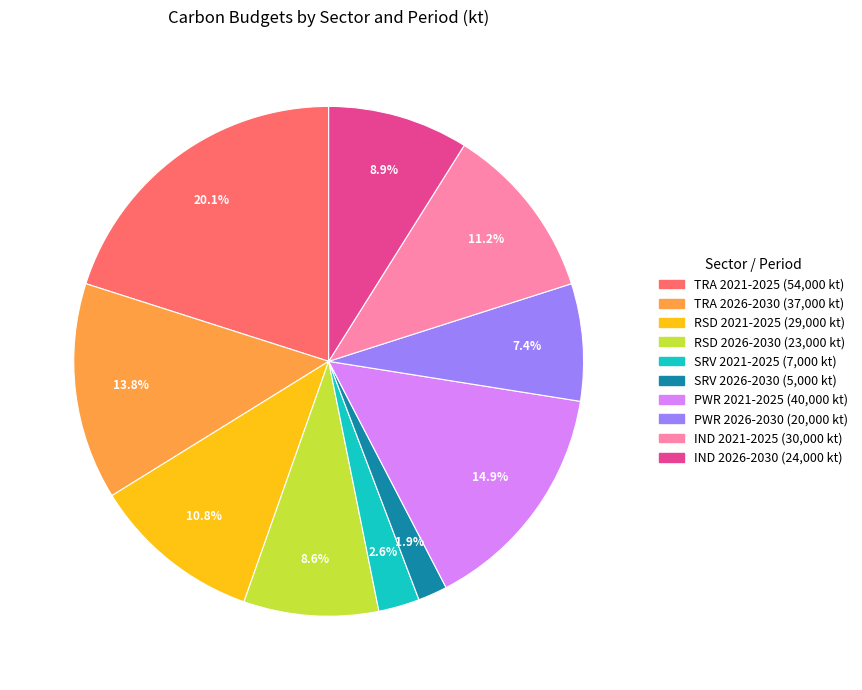

What portion of the pie excludes SRV 2026-2030?

98.1%